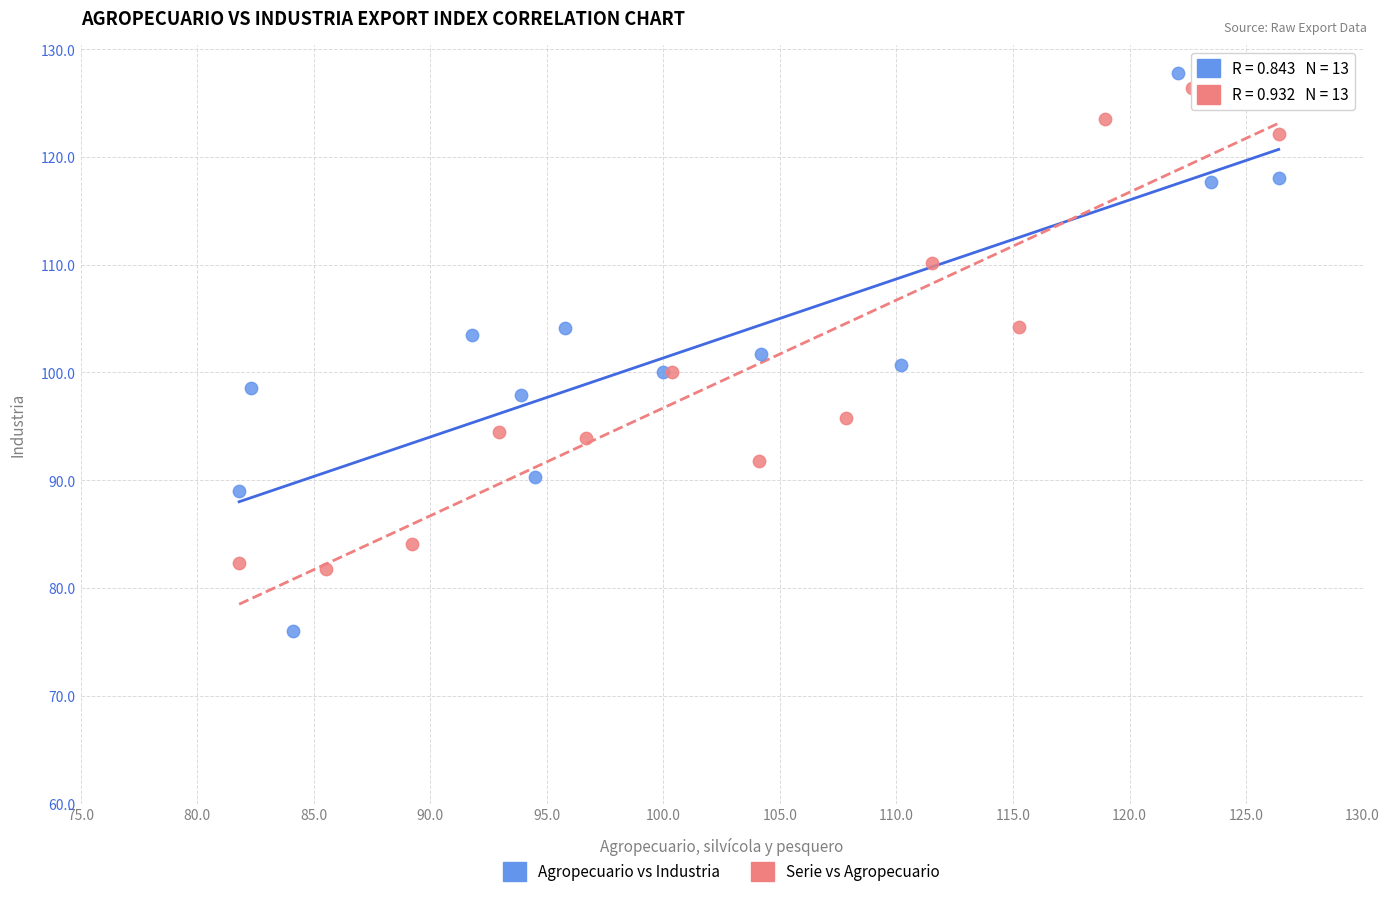

Which series contains the lowest Y value?

Agropecuario vs Industria